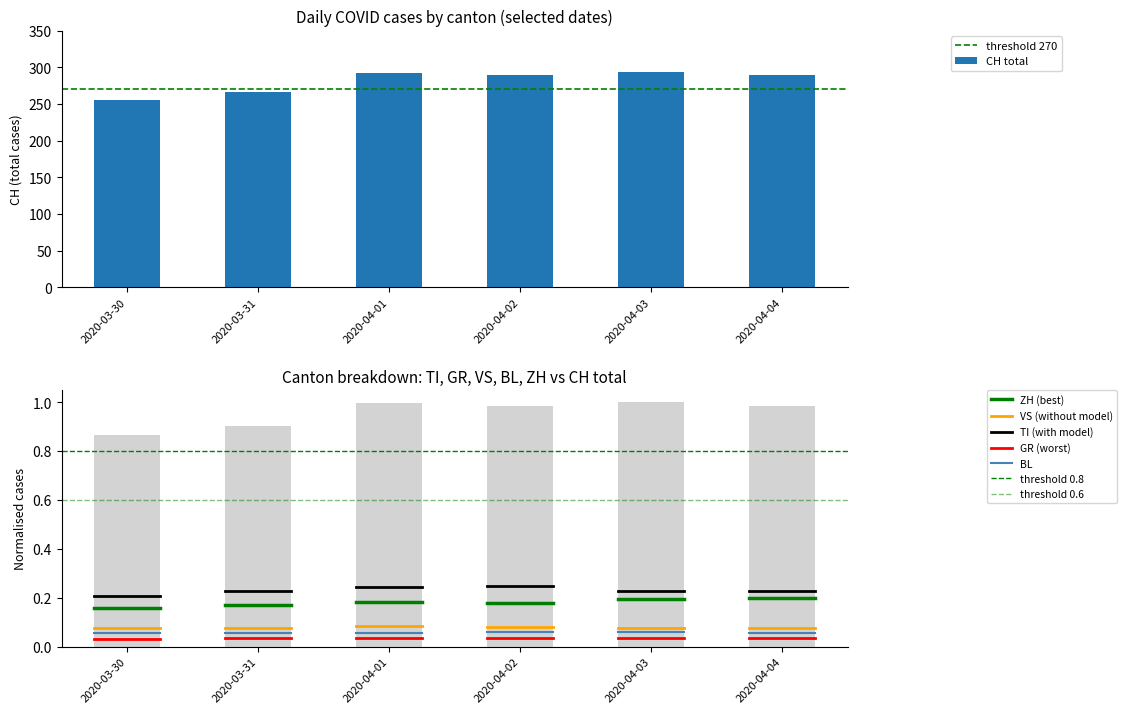

How many values in the TI series are below 67?

1